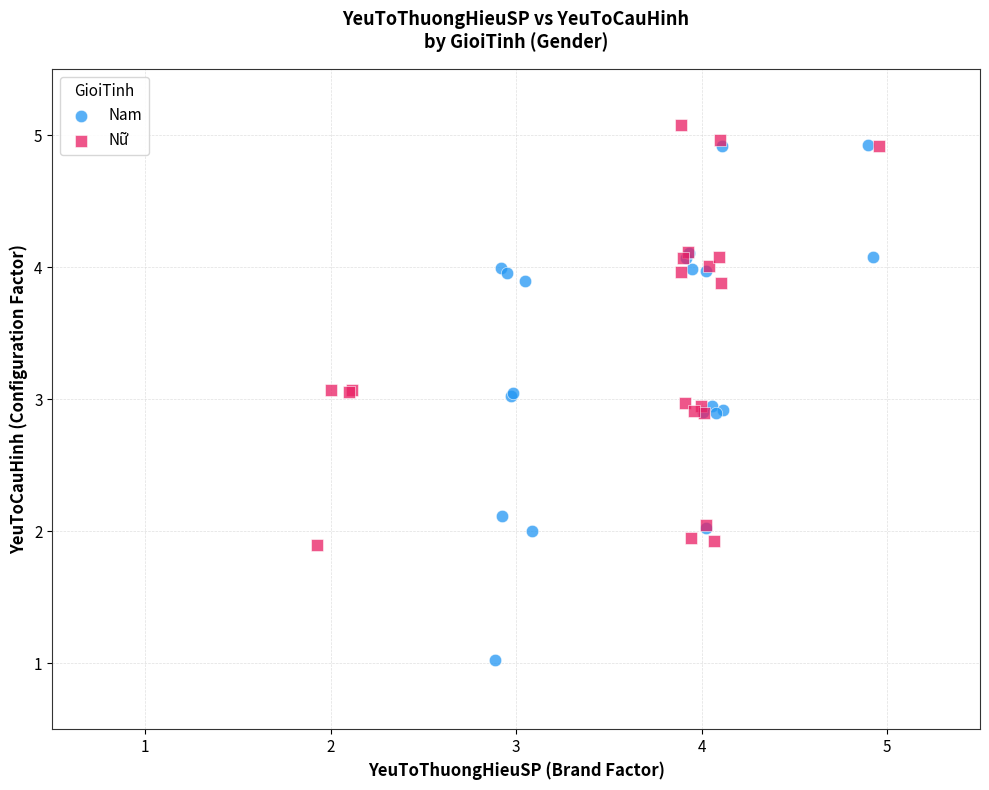

Which series contains the highest Y value?

Nữ